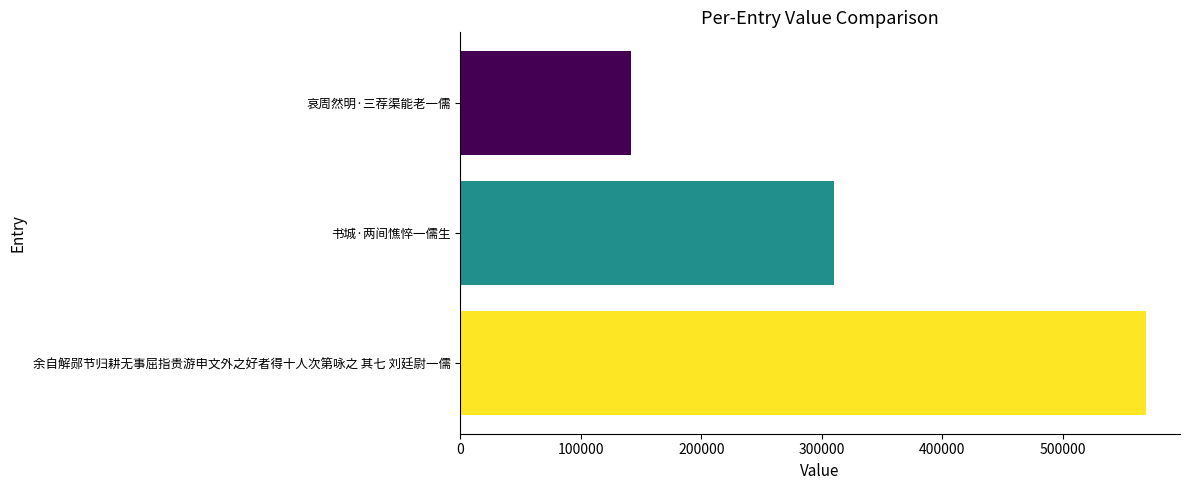

Reading bottom to top, what are all the values shown in this chart?

余自解郧节归耕无事屈指贵游申文外之好者得十人次第咏之 其七 刘廷尉一儒=568769	书城·两间憔悴一儒生=309821	哀周然明·三荐渠能老一儒=142033